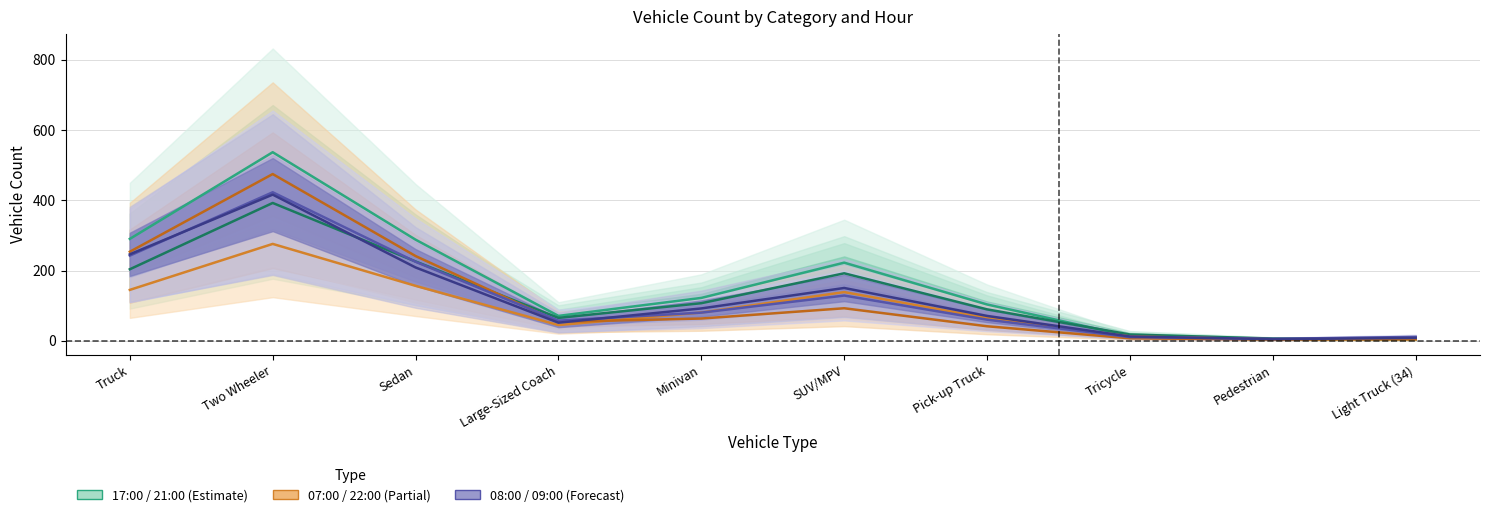

How many data points does each series have?

10